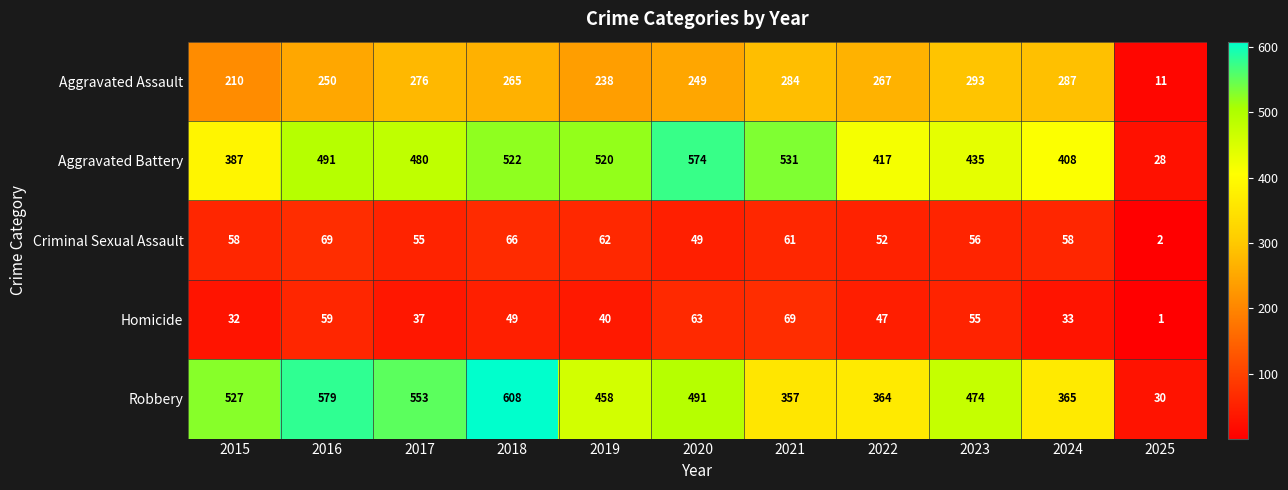

Which series has the largest total across all categories?

Robbery